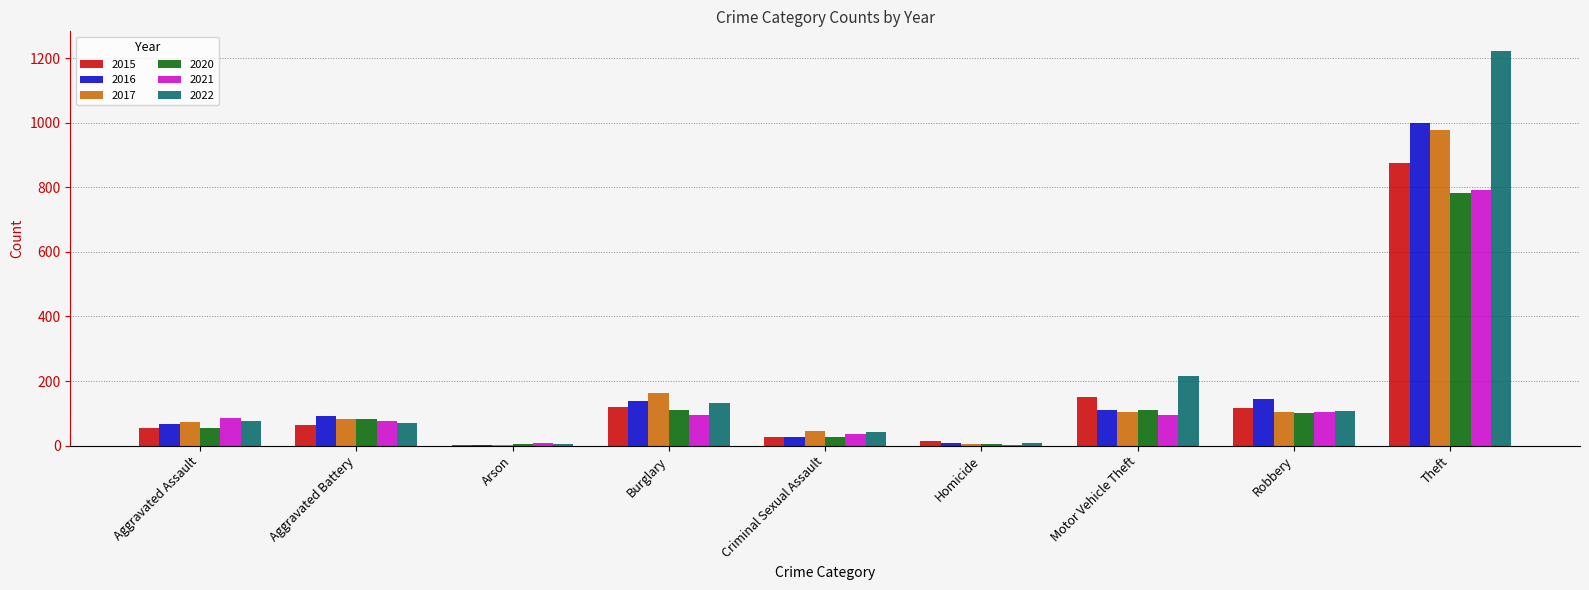

What are all the series names shown in the legend?

2015, 2016, 2017, 2020, 2021, 2022